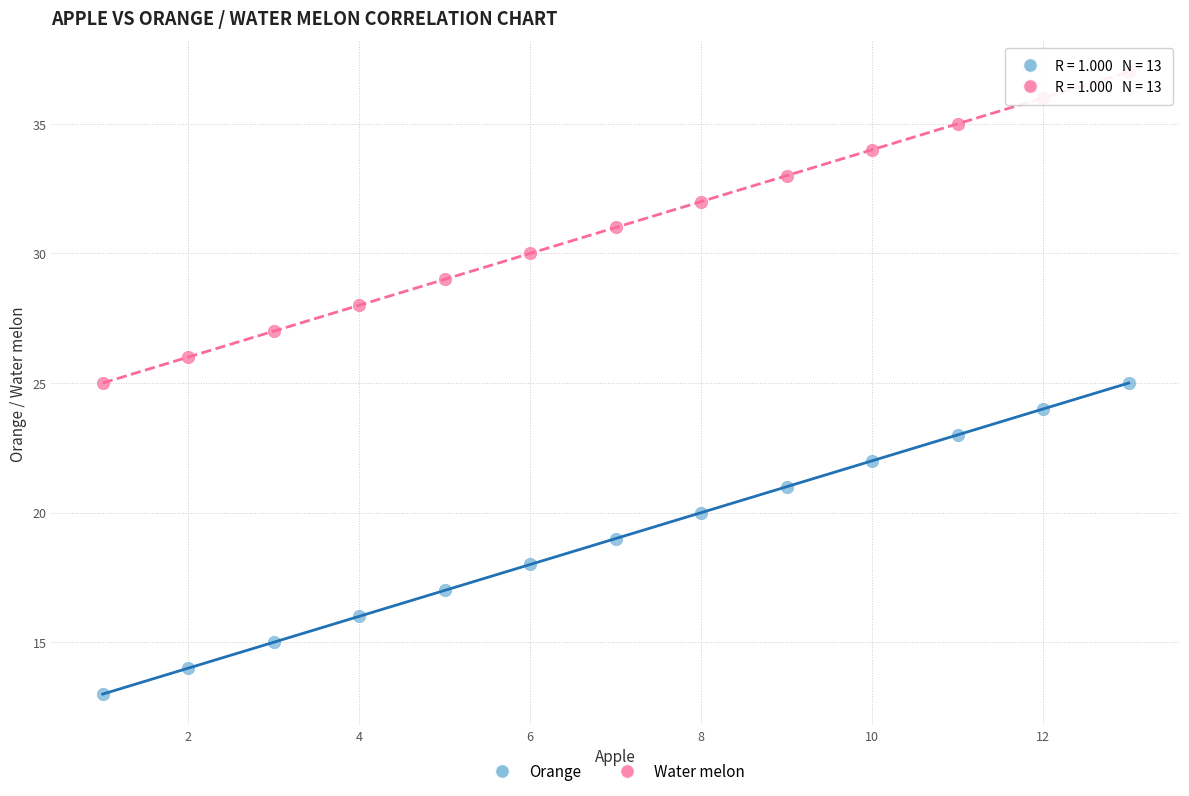

Which series reaches the minimum Y coordinate?

Orange